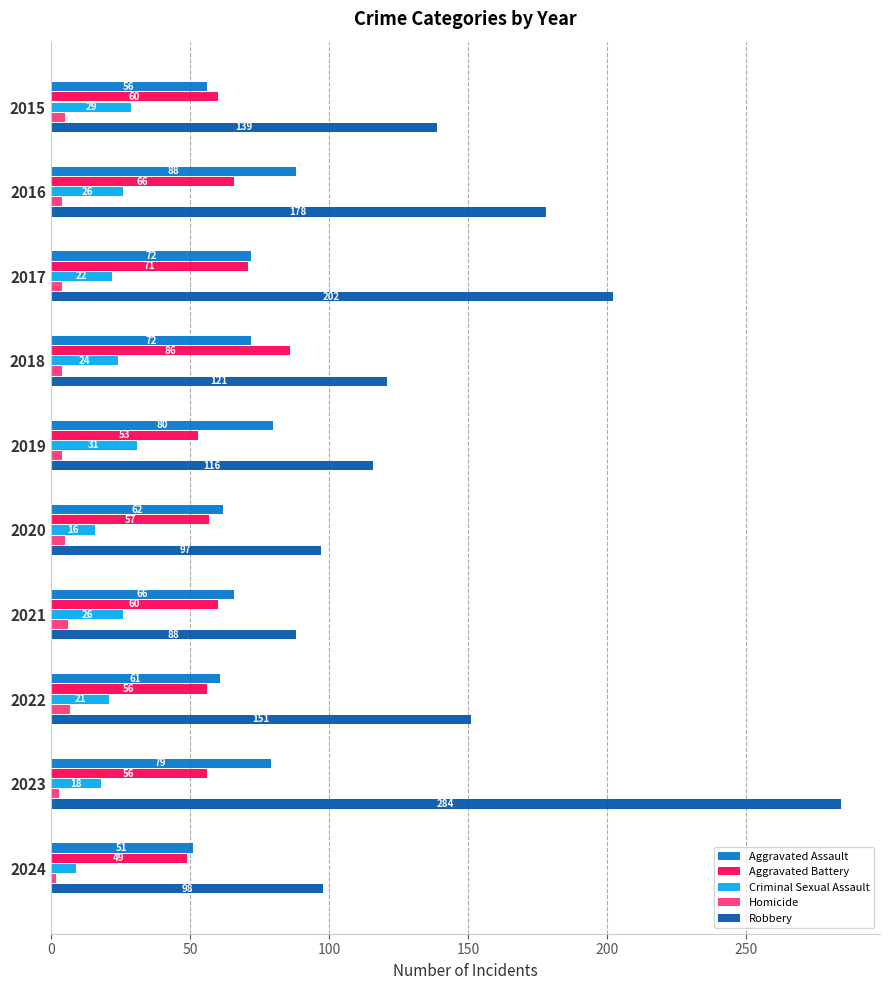

The value of Homicide at 2024 is 2. True or false?

True